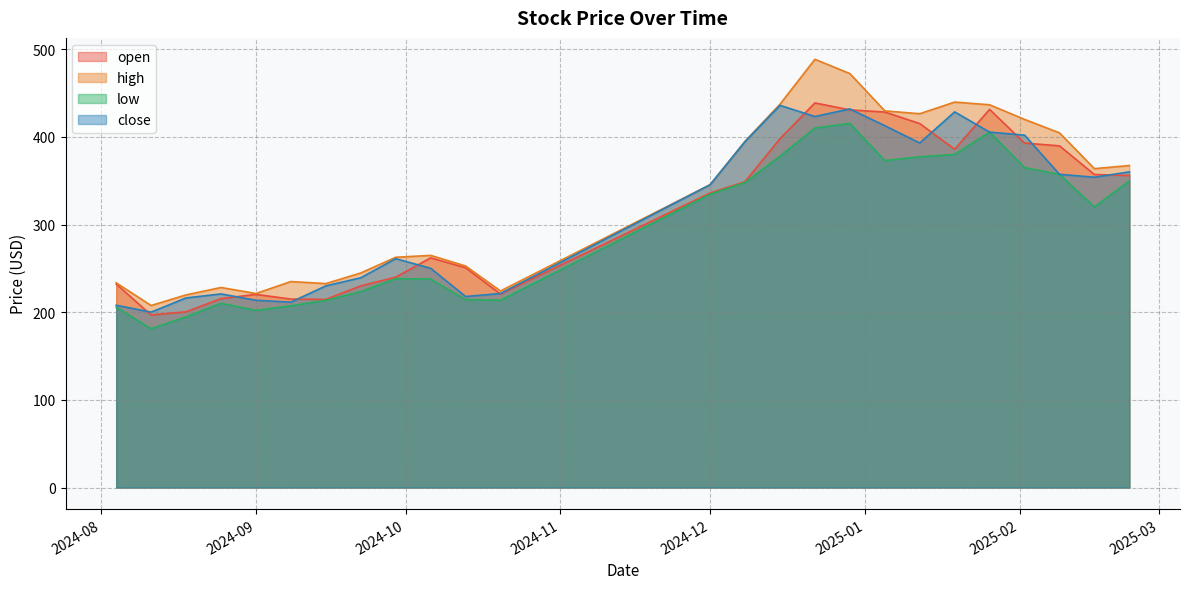

What is the spread (max minus min) of values at 2024-12-08?

47.0